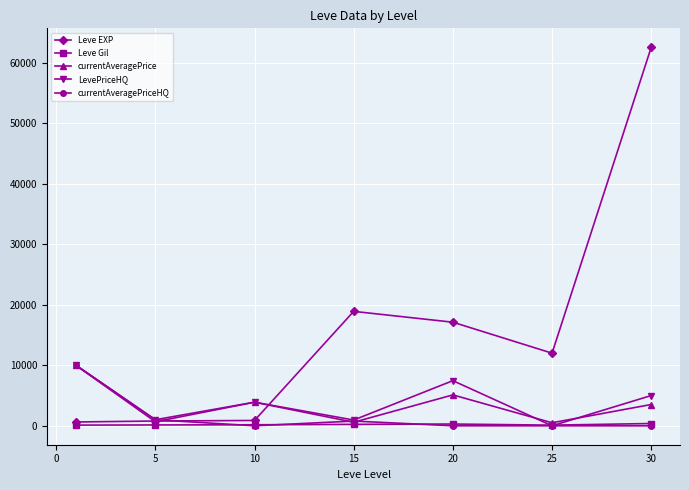

How many values in the Leve EXP series are below 12000?

3